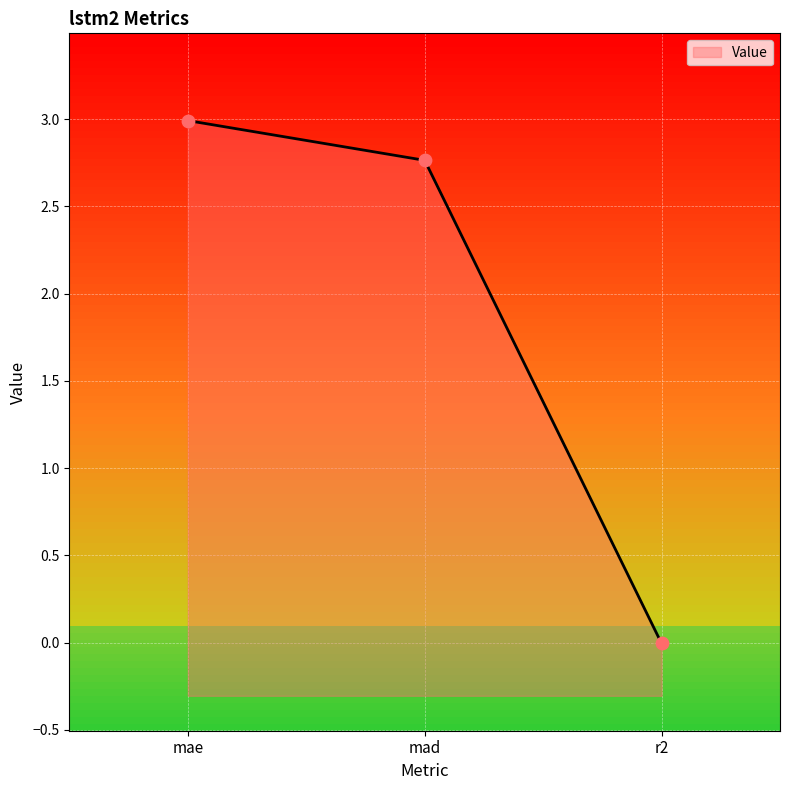

What is the change in value from mad to r2?

-2.8